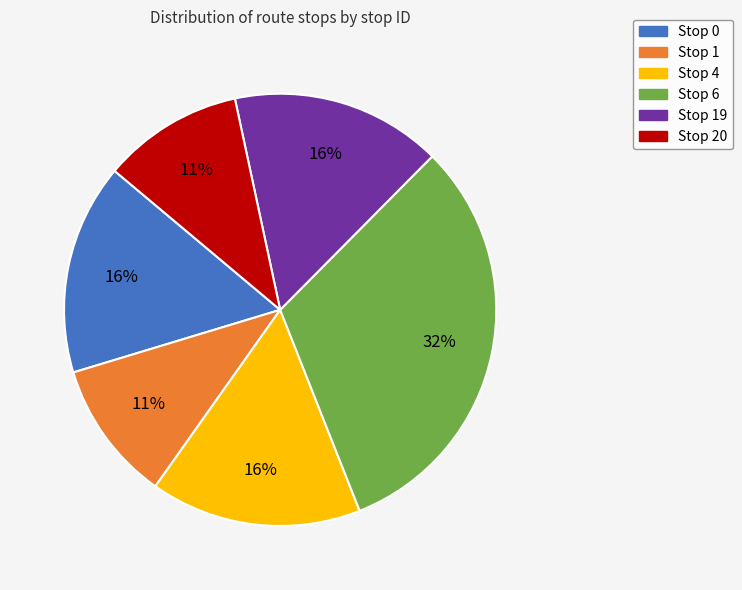

To the nearest percent, what is the average slice percentage?

17%